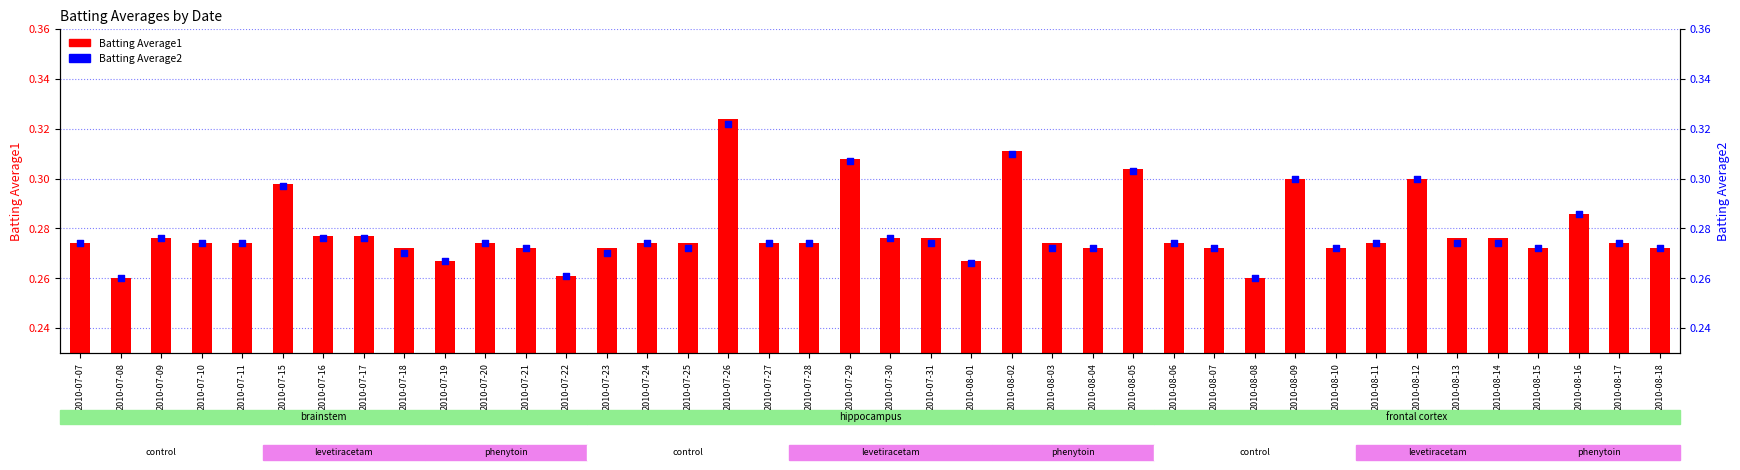

At which category is the sum across all series the highest?

2010-07-26